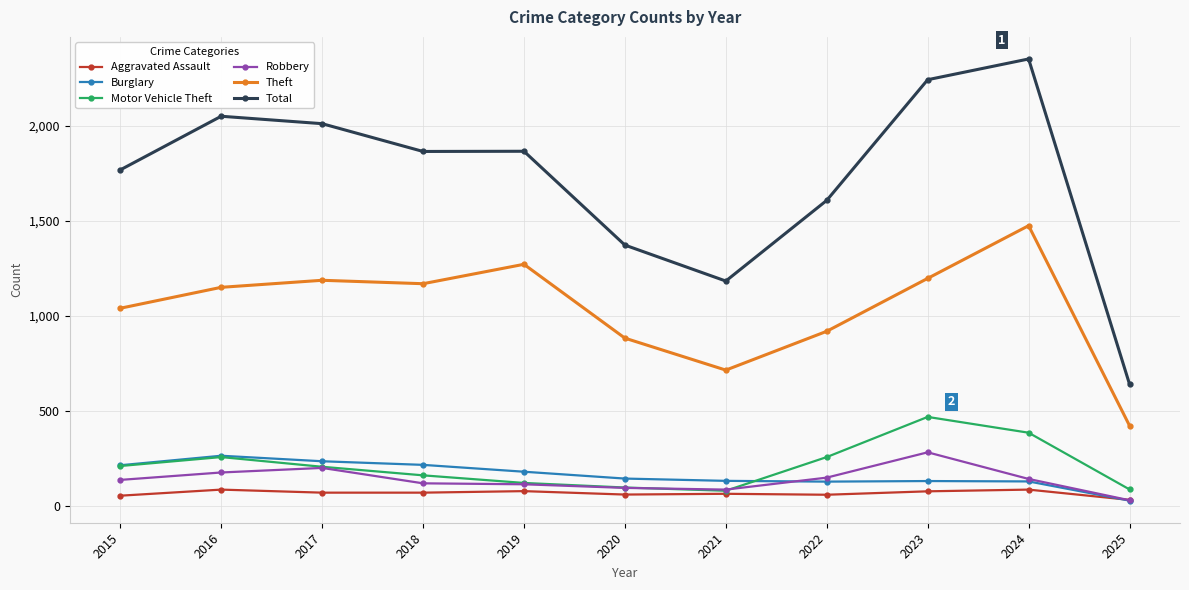

True or false: Total has more than 0 points higher than both neighbors.

True